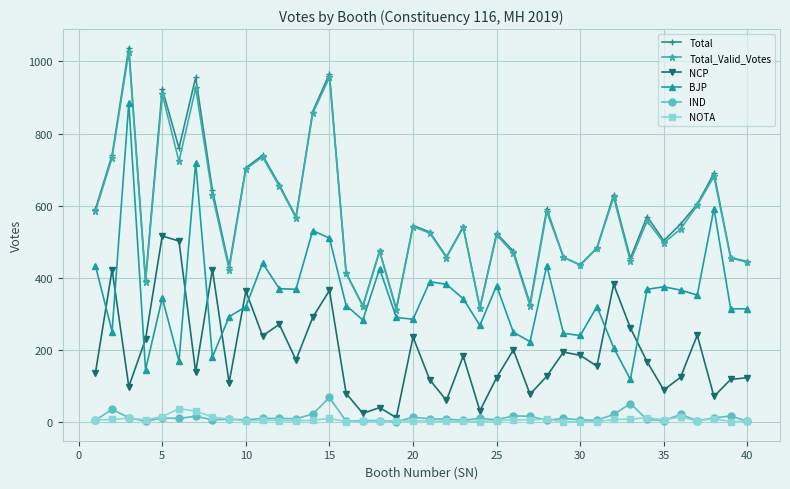

What is the maximum value for NOTA?

37